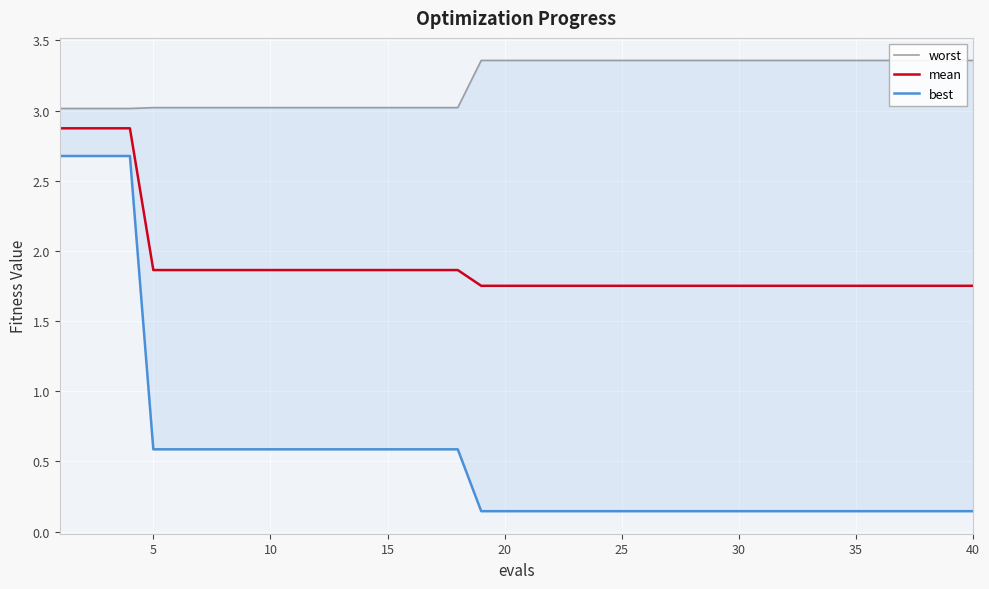

What is the sum of all worst values?

128.2